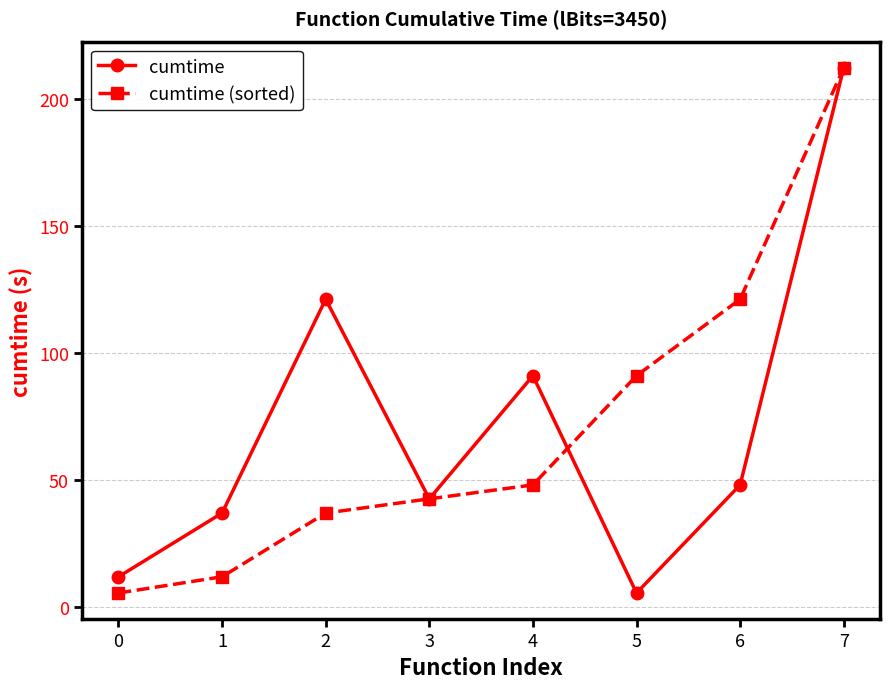

Read the cumtime (sorted) value at 6.

121.2